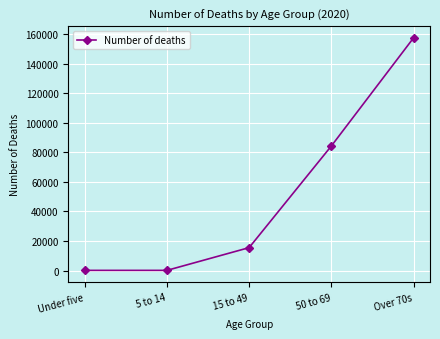

What is the ratio of the value at Under five to the value at 5 to 14?

1.0